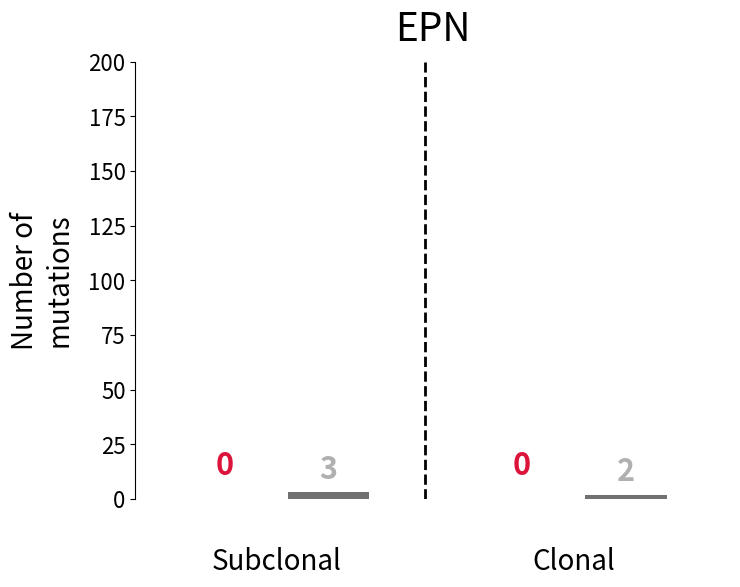

At how many categories does at least one series exceed 2?

1